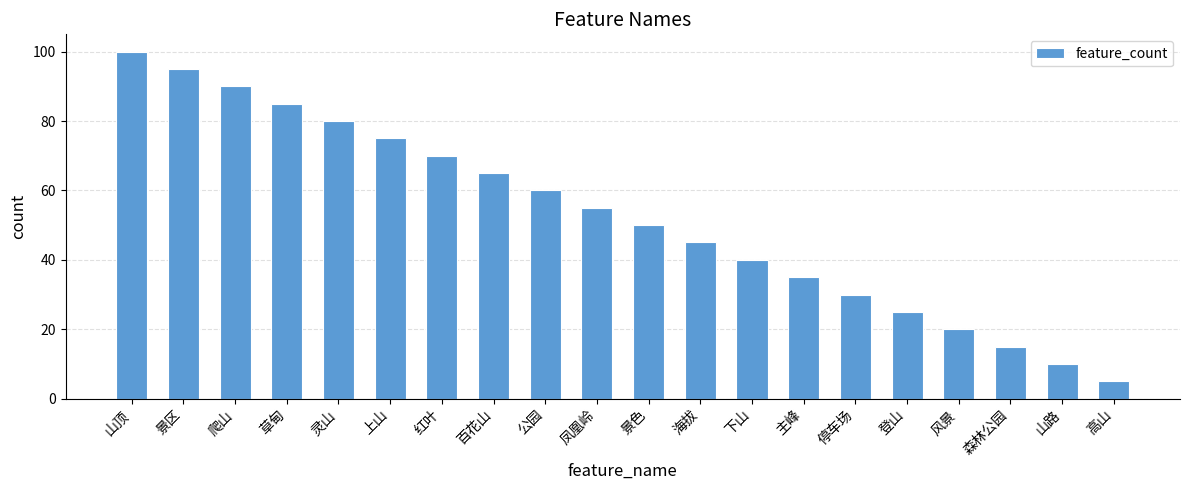

What is the label of the 13th bar from the left?

下山